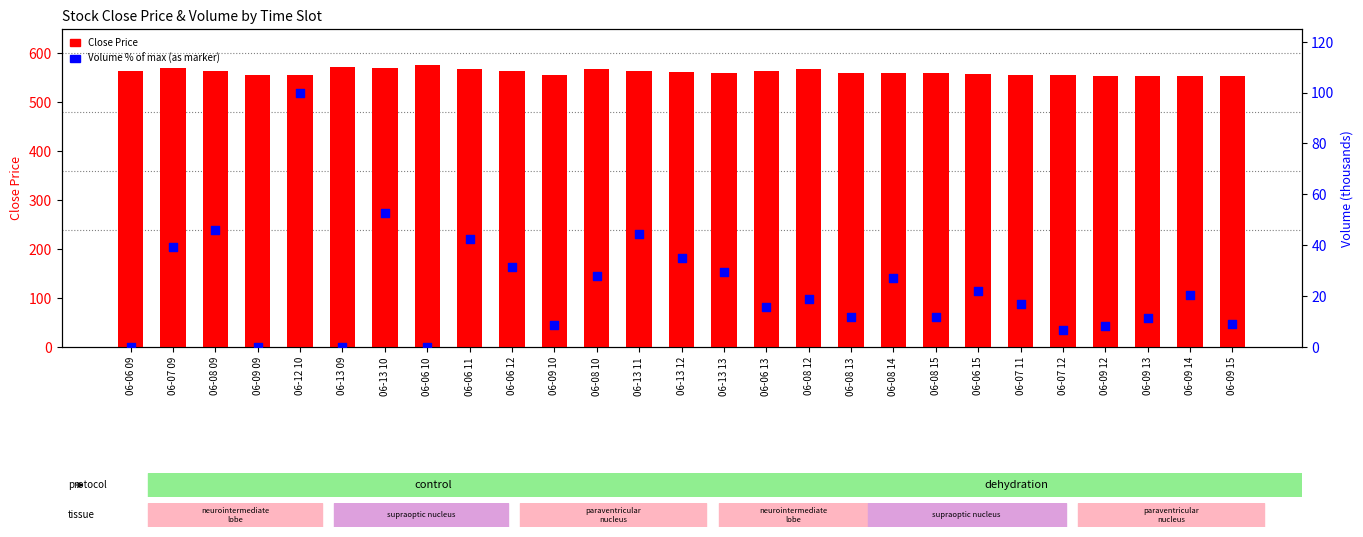

Which series reaches the minimum Y coordinate?

Volume % of max